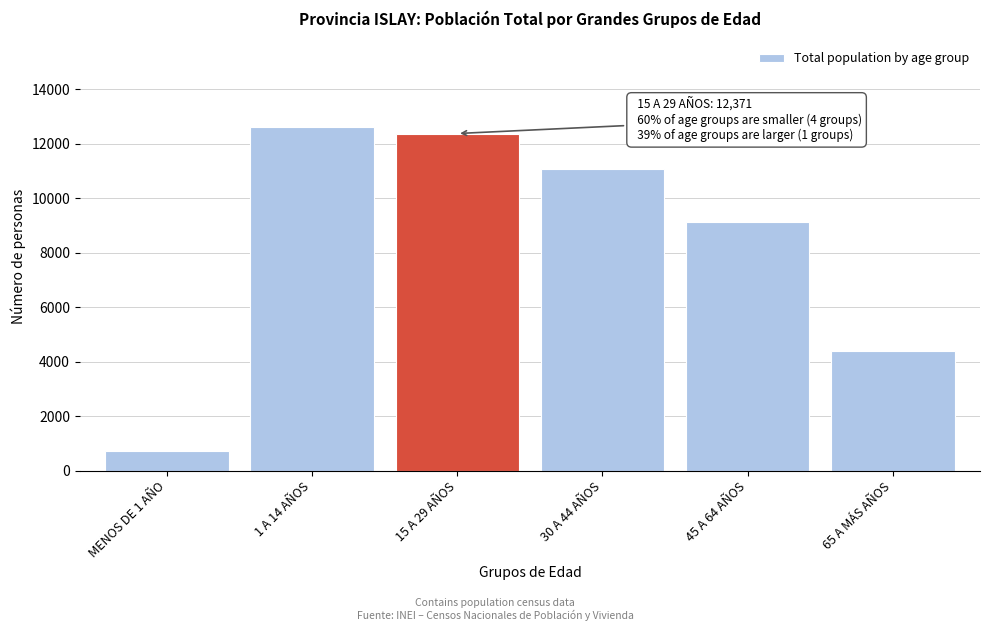

Reading right to left, transcribe all the data shown in this chart.

4374	9112	11079	12371	12608	708